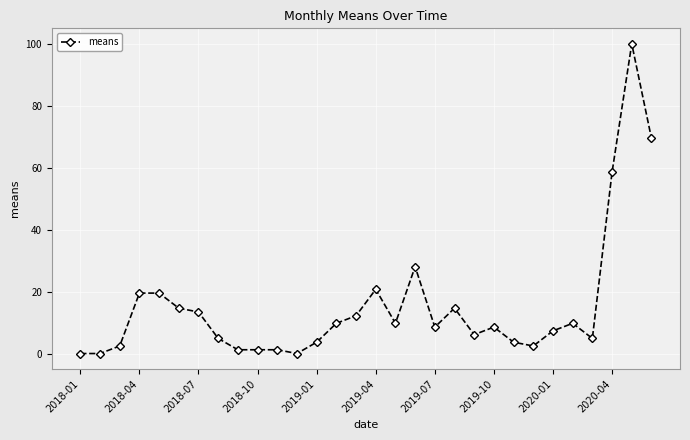

How many data points does each series have?

30